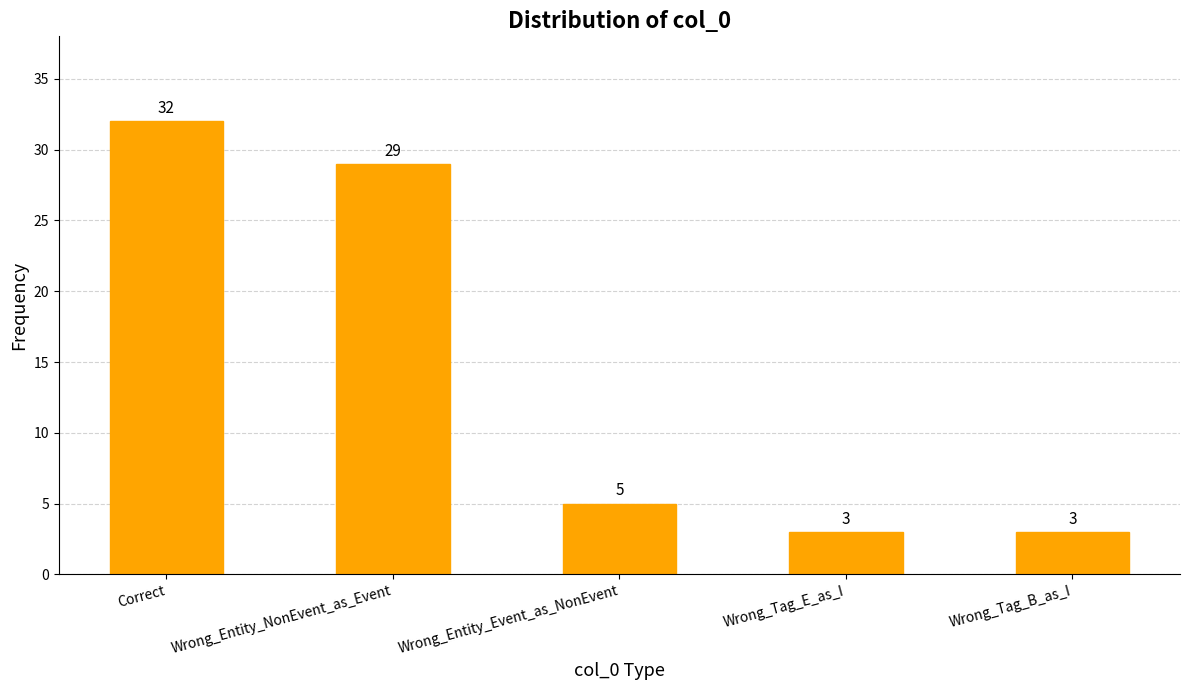

What is the sum of the values at Wrong_Entity_NonEvent_as_Event and Wrong_Tag_E_as_I?

32